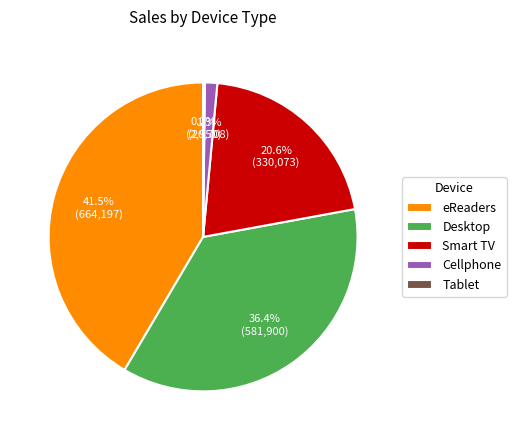

Is there a majority slice in this chart?

No